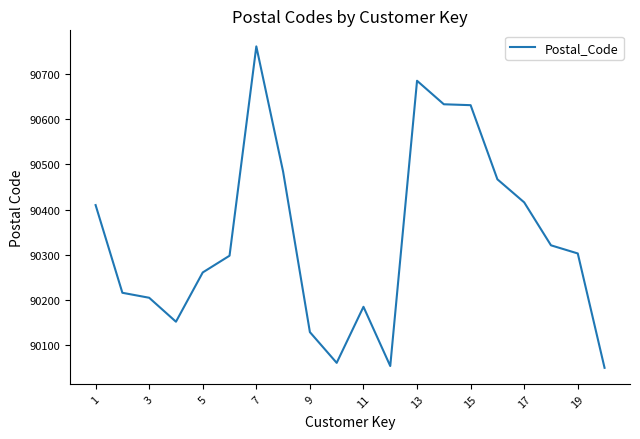

Is this an area chart (filled region under the line)?

No